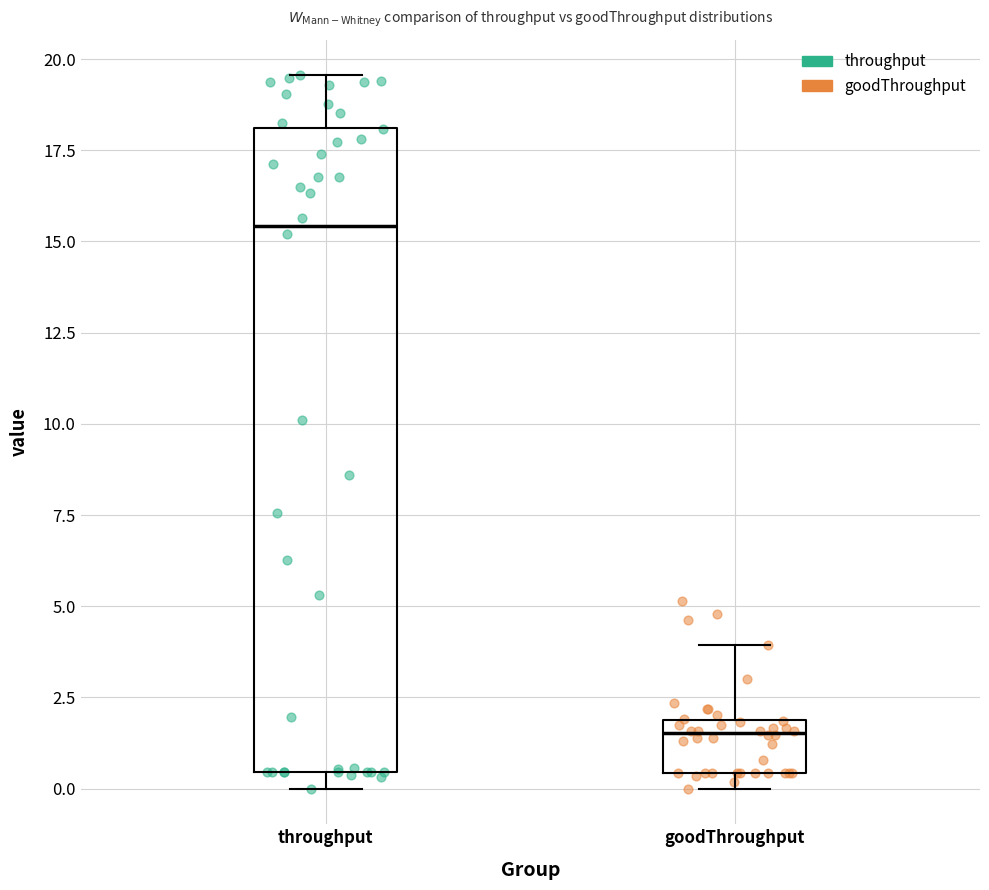

Reading left to right, transcribe this box plot: for each box, give where its median line is, the range the box spans, and where its two whiskers end, as read against the y-axis. The values are not printed on the chart, so give them approximately, as read against the axis.

throughput: median 15.5, box 0.5 to 18.0, whiskers 0.0 to 19.5
goodThroughput: median 1.5, box 0.5 to 2.0, whiskers 0.0 to 4.0